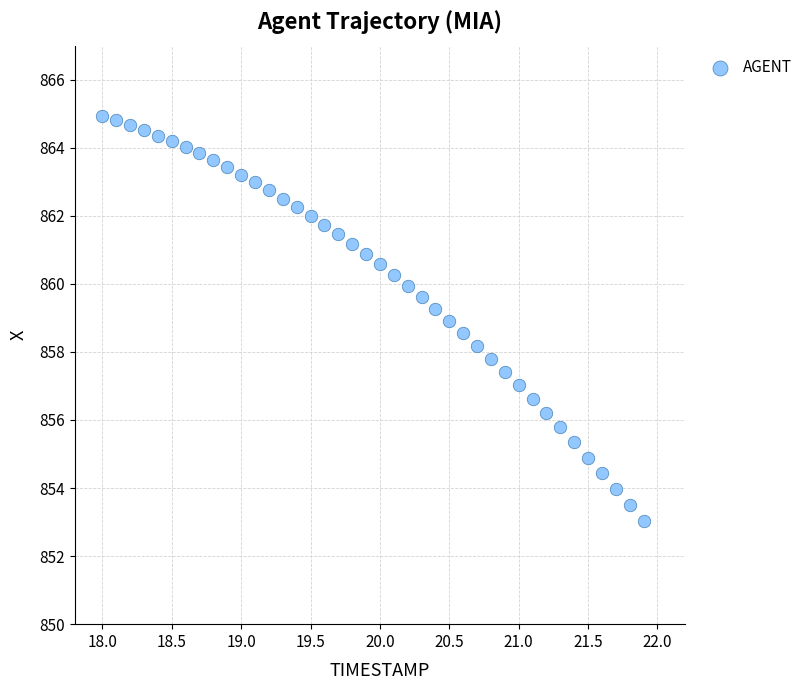

What is the range of Y values (max minus min)?

11.9